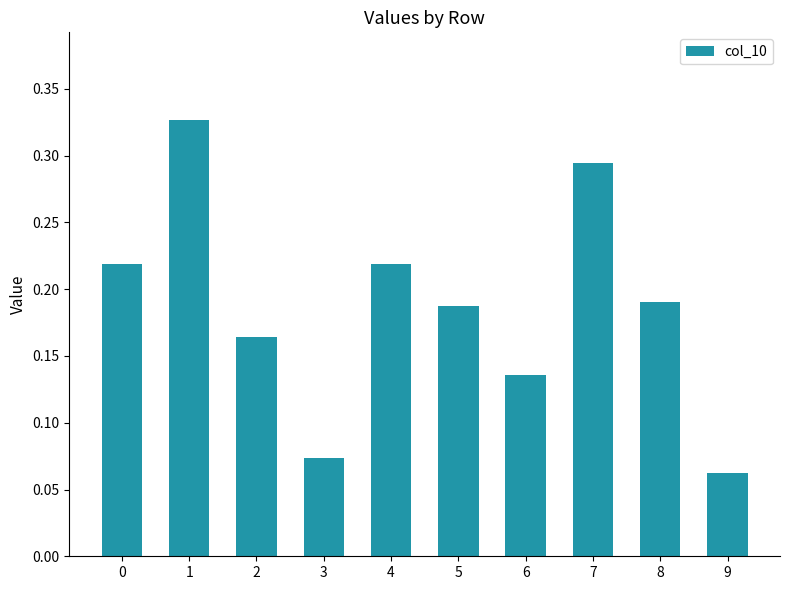

What is the sum of the values at 1 and 9?

0.4